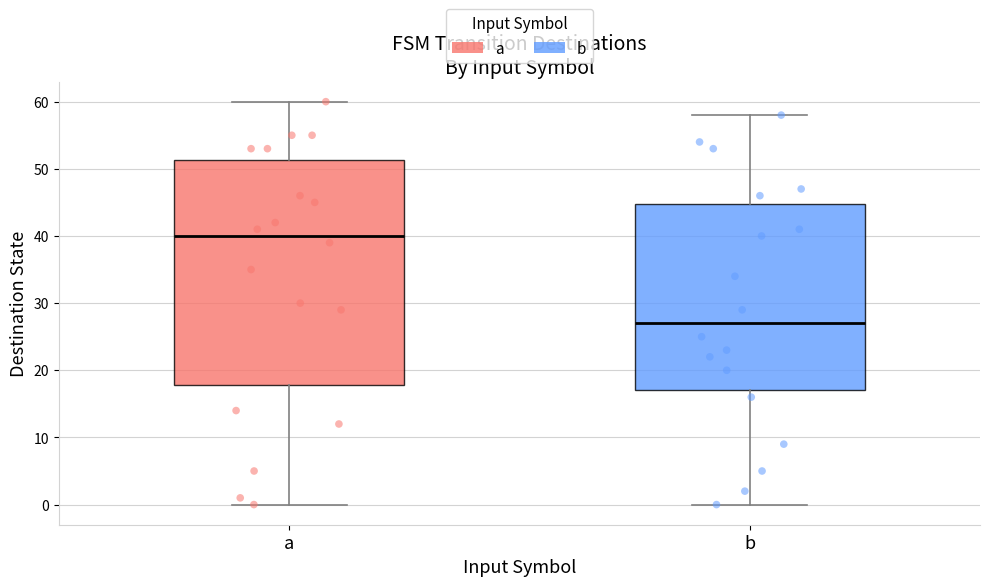

Reading left to right, transcribe this box plot: for each box, give where its median line is, the range the box spans, and where its two whiskers end, as read against the y-axis. The values are not printed on the chart, so give them approximately, as read against the axis.

a: median 40, box 18 to 51, whiskers 0 to 60
b: median 27, box 17 to 45, whiskers 0 to 58